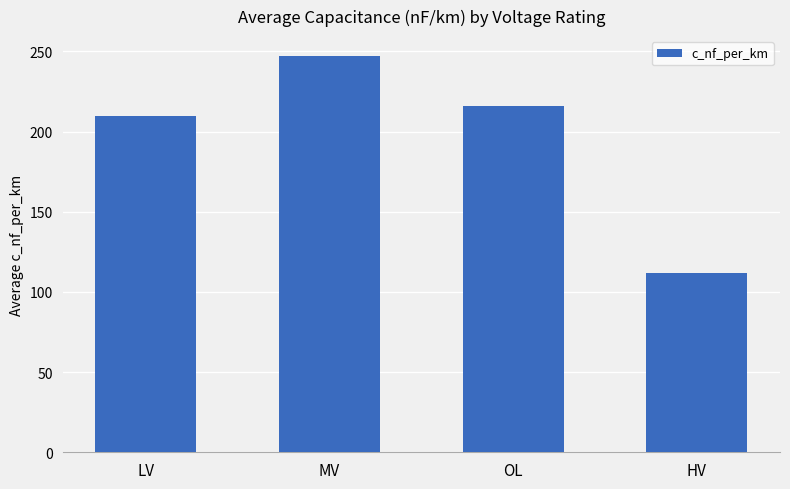

What is the difference between the second highest and minimum values?

104.0